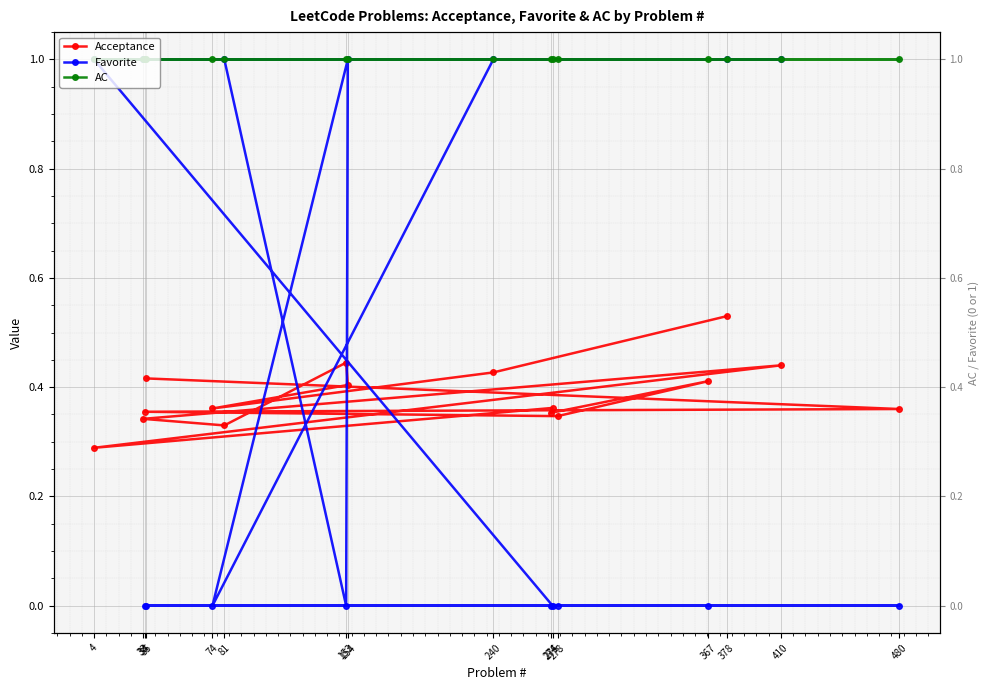

Which series has the largest range (max minus min)?

Favorite